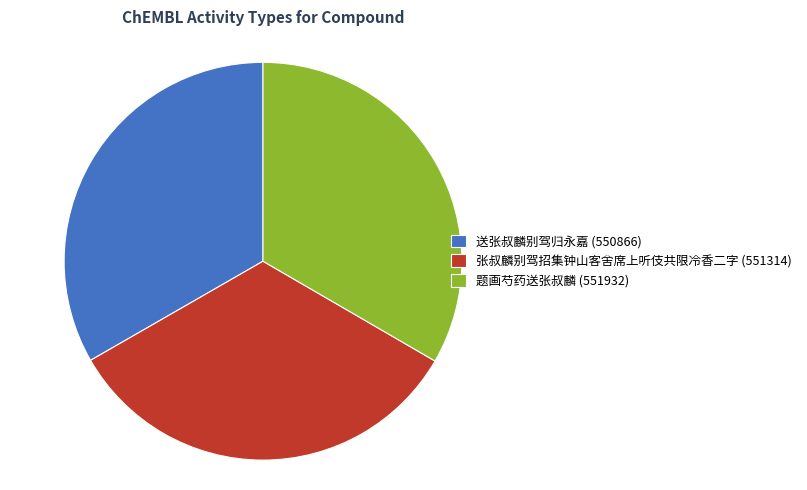

What is the ratio of the value at 题画芍药送张叔麟 (551932) to the value at 送张叔麟别驾归永嘉 (550866)?

1.0